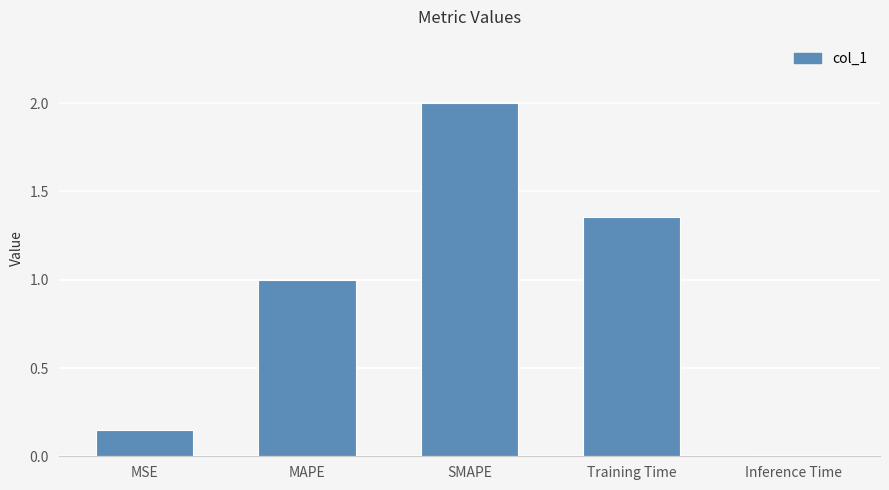

Rank the categories by value from lowest to highest.

Inference Time, MSE, MAPE, Training Time, SMAPE